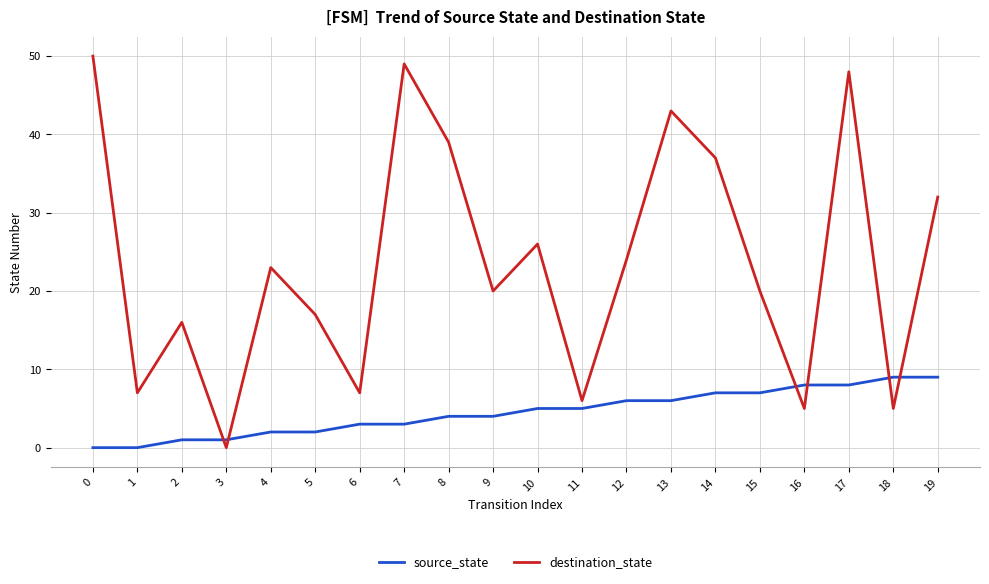

Does the chart display data point markers on the line(s)?

No